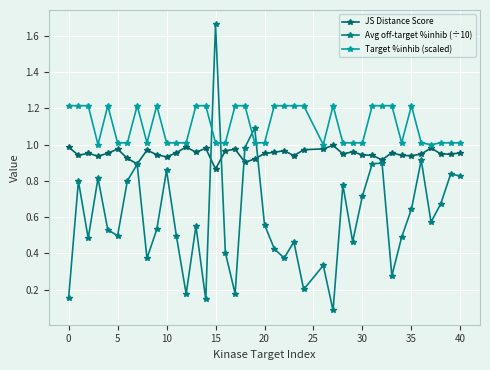

True or false: JS Distance Score and Avg off-target %inhib (÷10) cross at least once.

True